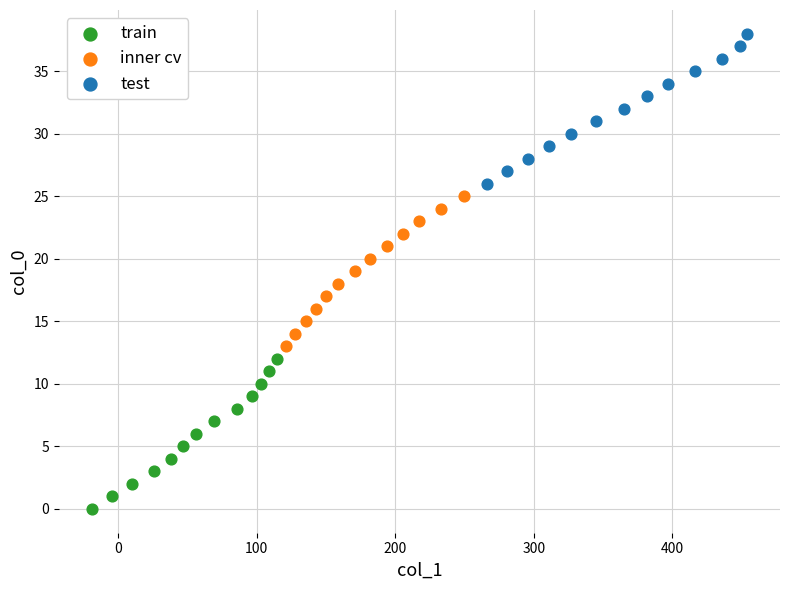

Which series contains the lowest Y value?

train